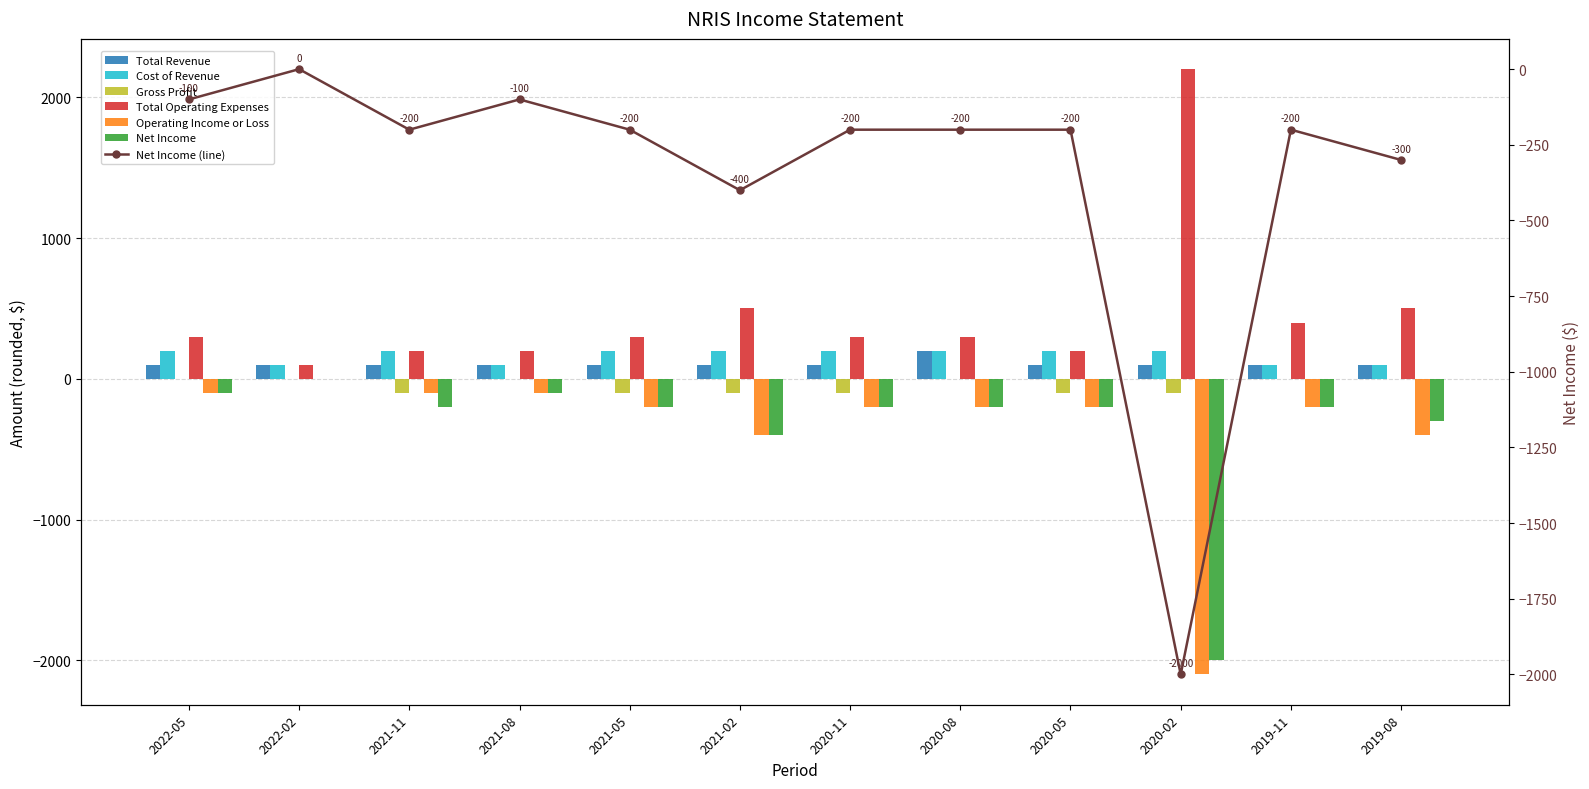

Count the Gross Profit values in the range -100 to 0.

12